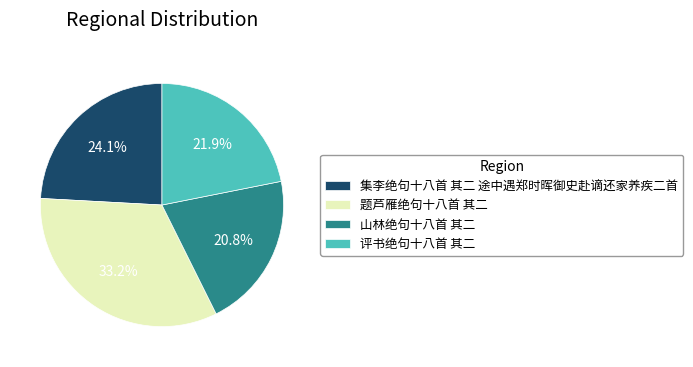

What portion of the pie excludes 评书绝句十八首 其二?

78.1%